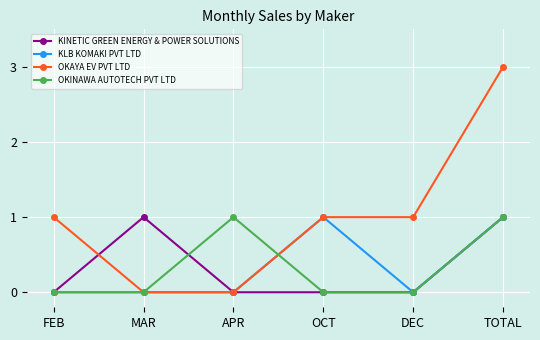

Which series has the widest spread of values?

OKAYA EV PVT LTD